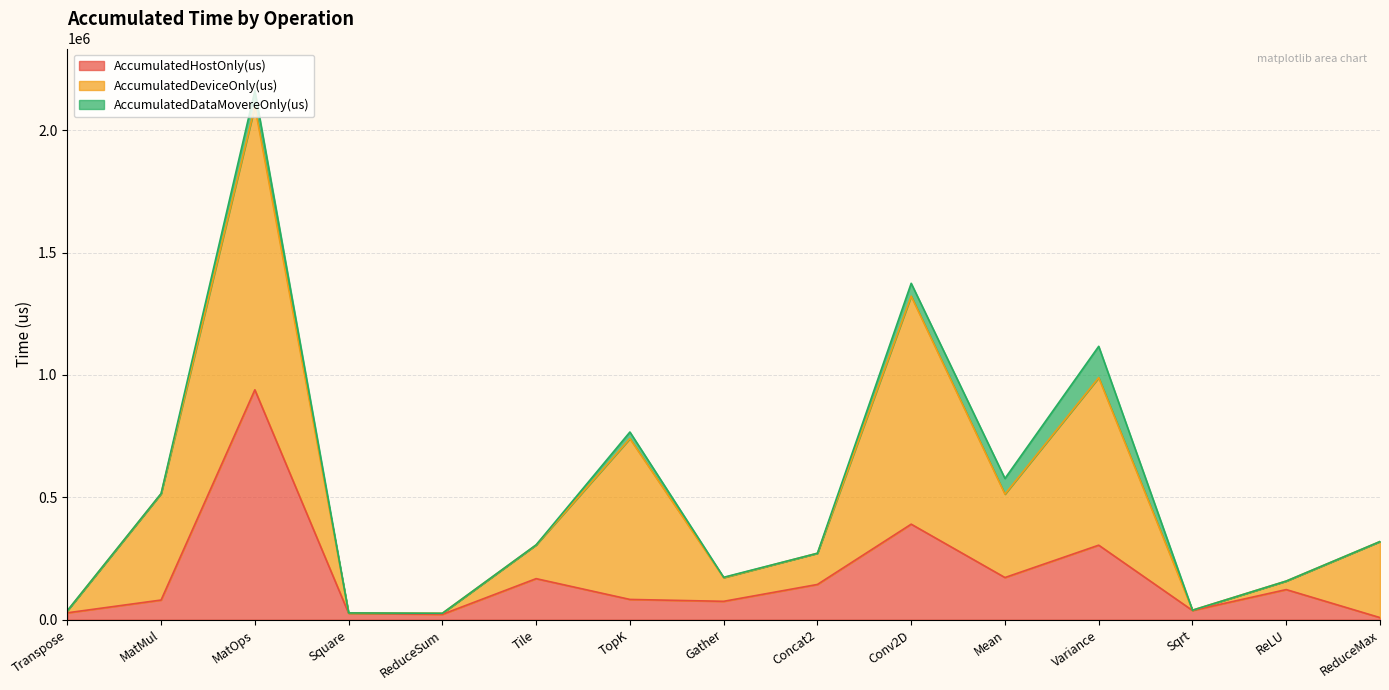

Is it true that AccumulatedHostOnly(us) equals 610574.9 at Conv2D?

False